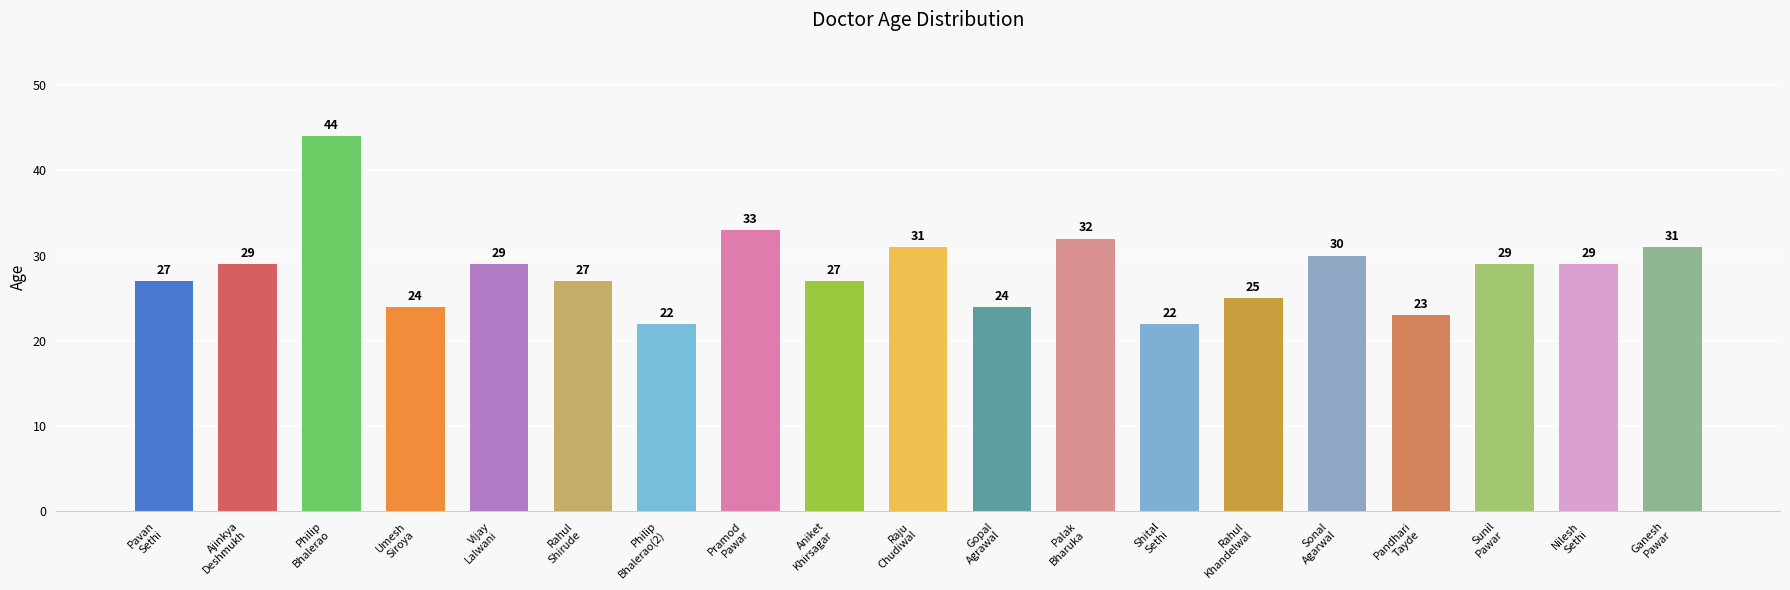

What is the smallest value displayed?

22